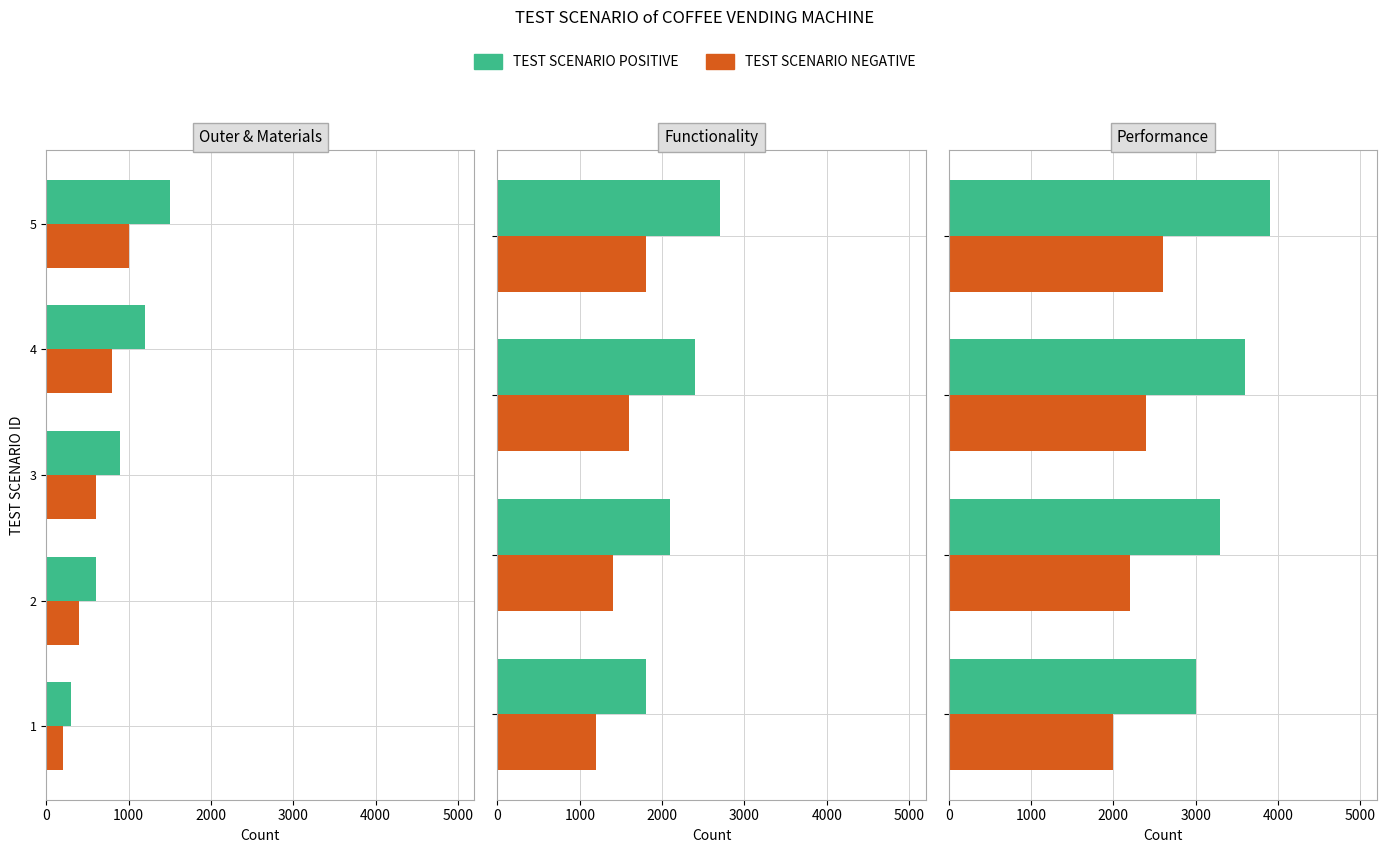

How many bars are there in each group?

2